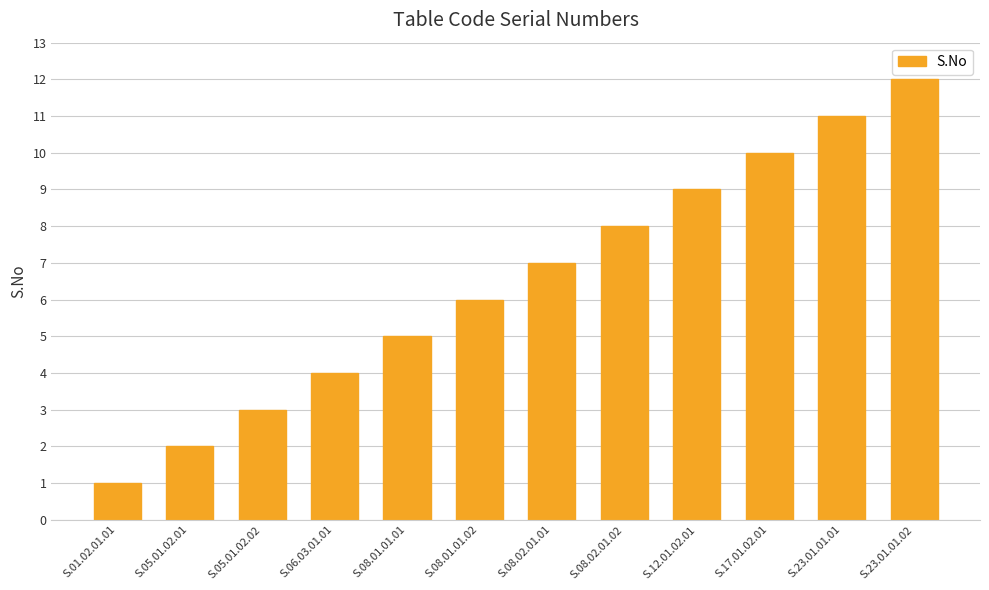

How many series are shown in this chart?

1